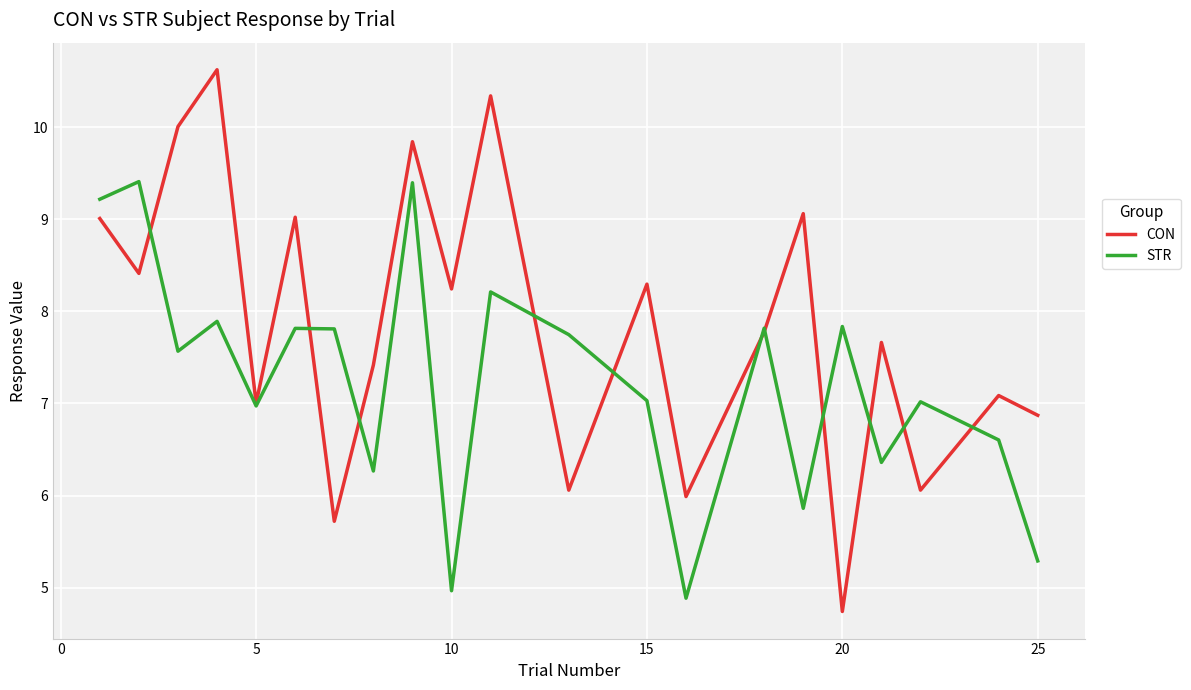

What are all the series names shown in the legend?

CON, STR